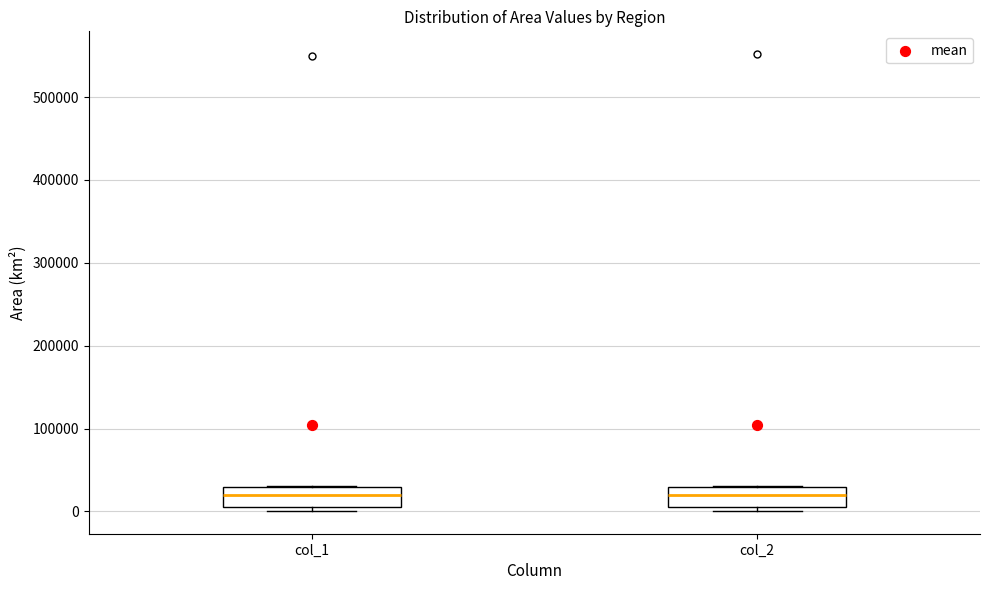

Where does the median line of the box for col_2 sit on the y-axis? The values are not printed on the chart, so give them approximately, as read against the axis.

20000